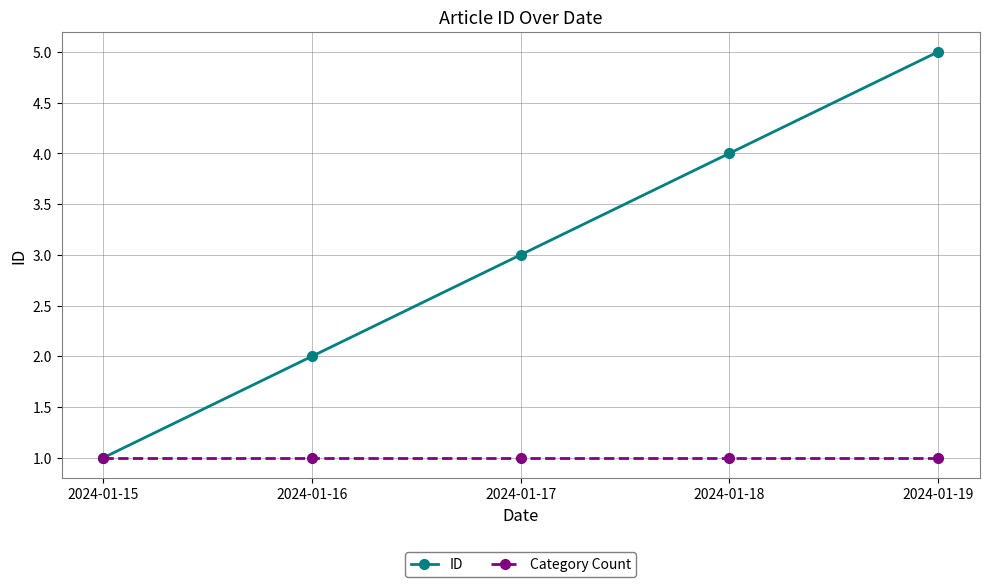

What is the sum of all ID values?

15